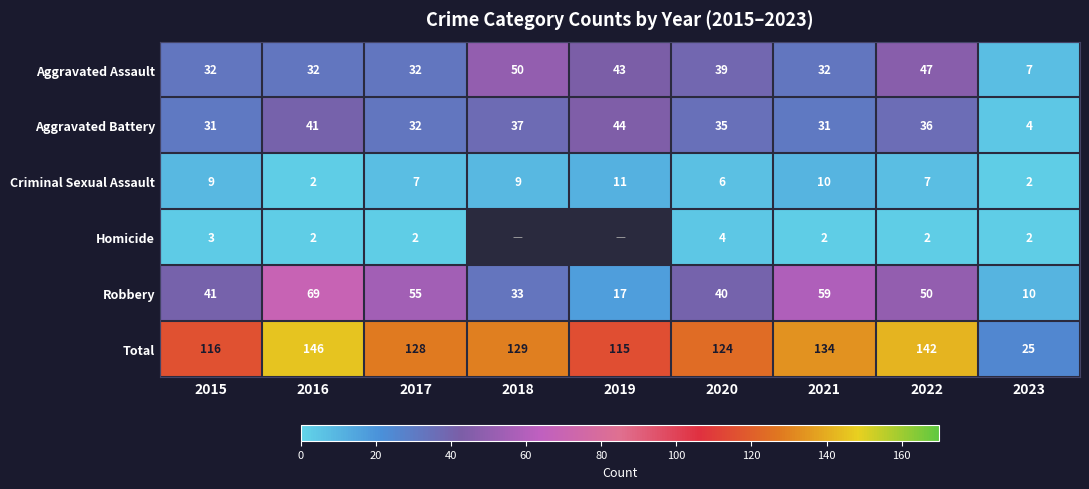

At which category is the sum across all series the highest?

2016